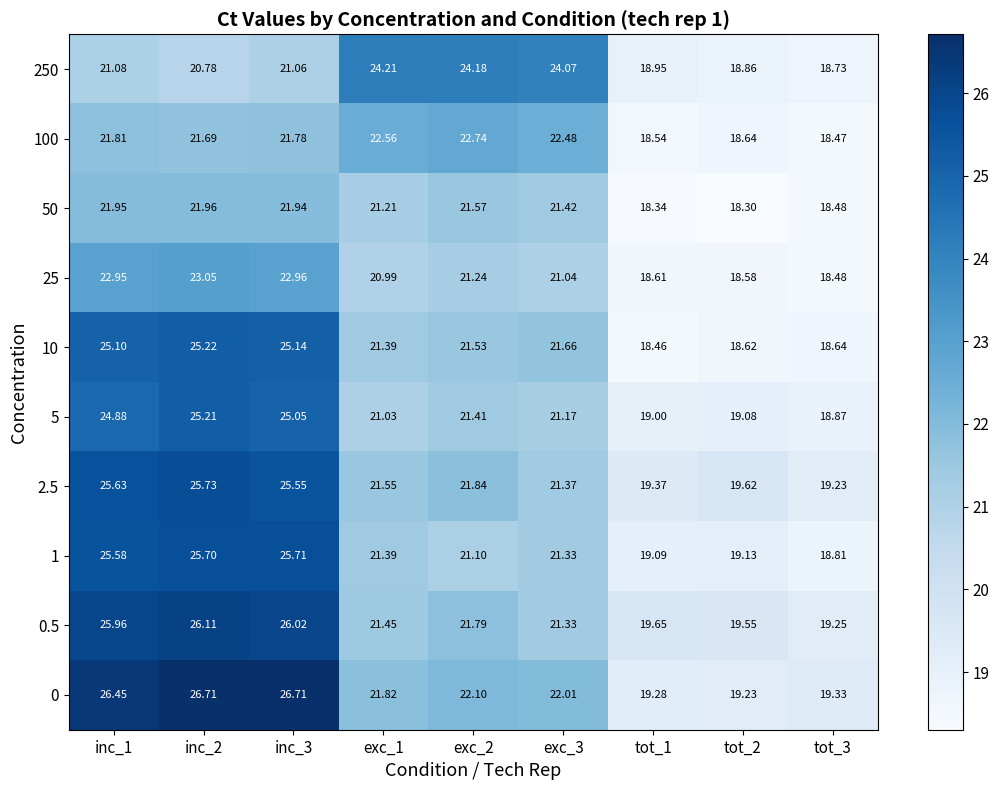

Is the value of 250 at tot_3 greater than the value of 100 at inc_1?

No